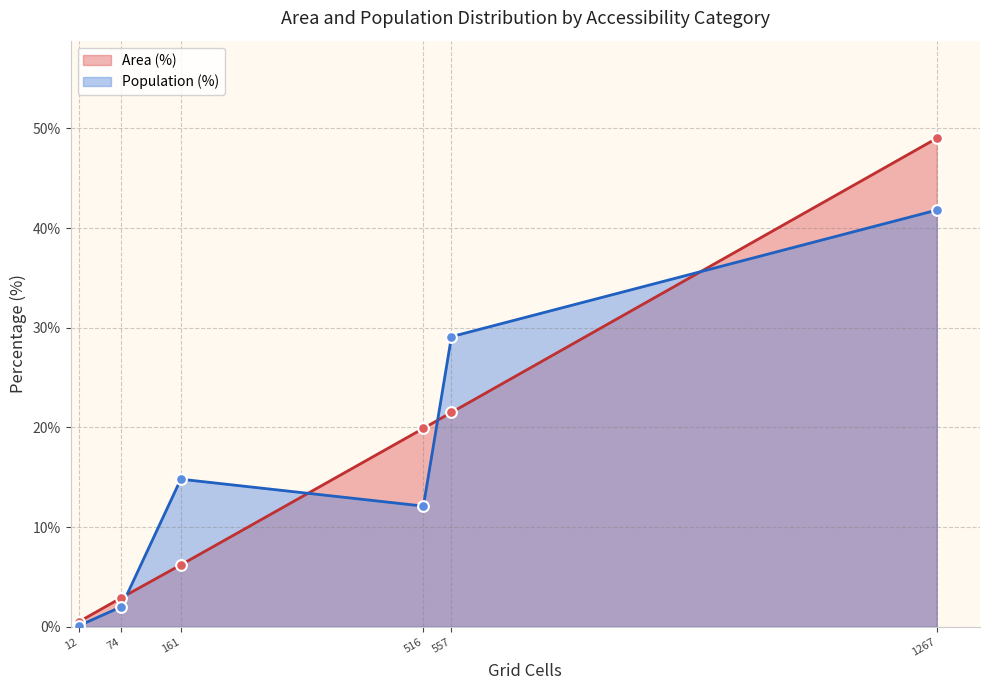

At which category is the sum across all series the highest?

1267